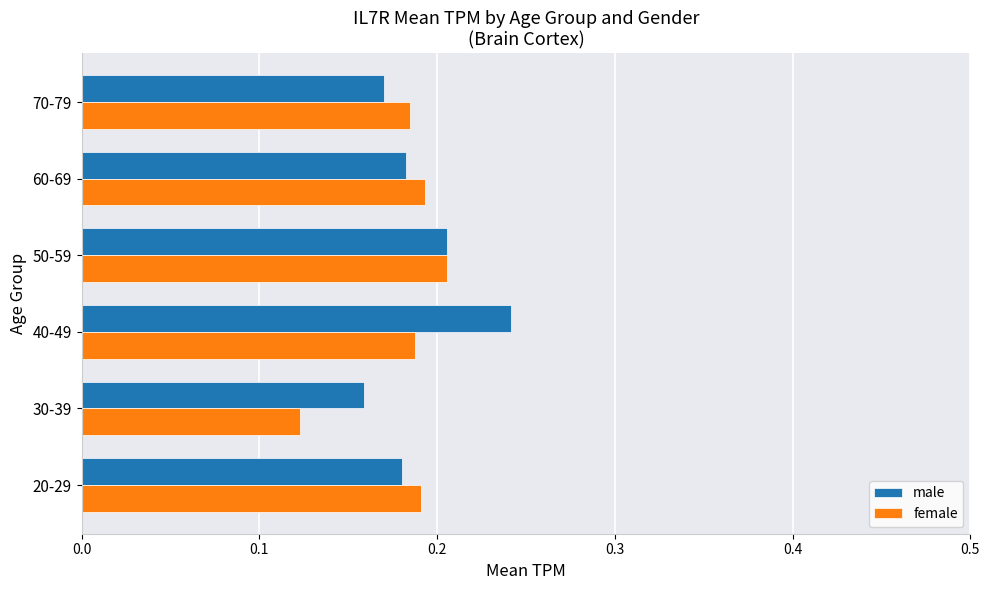

At how many categories does at least one series exceed 0?

6